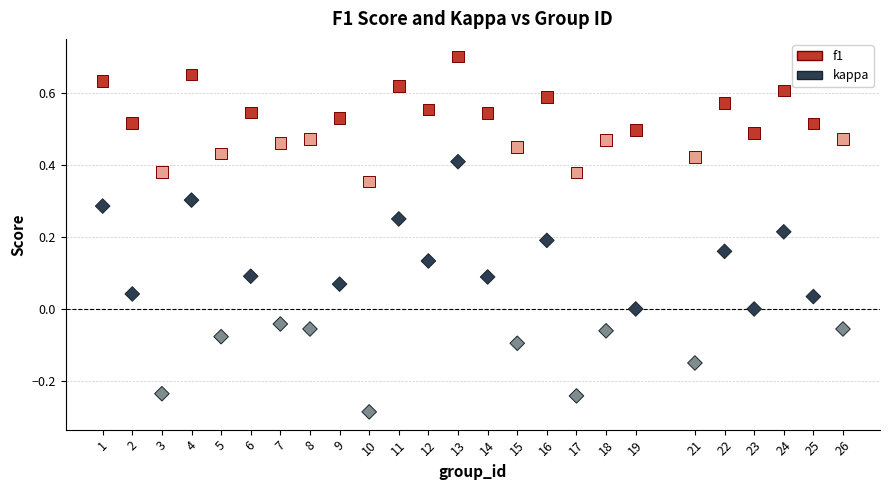

Across all data points, what is the range of Y values (max minus min)?

1.0